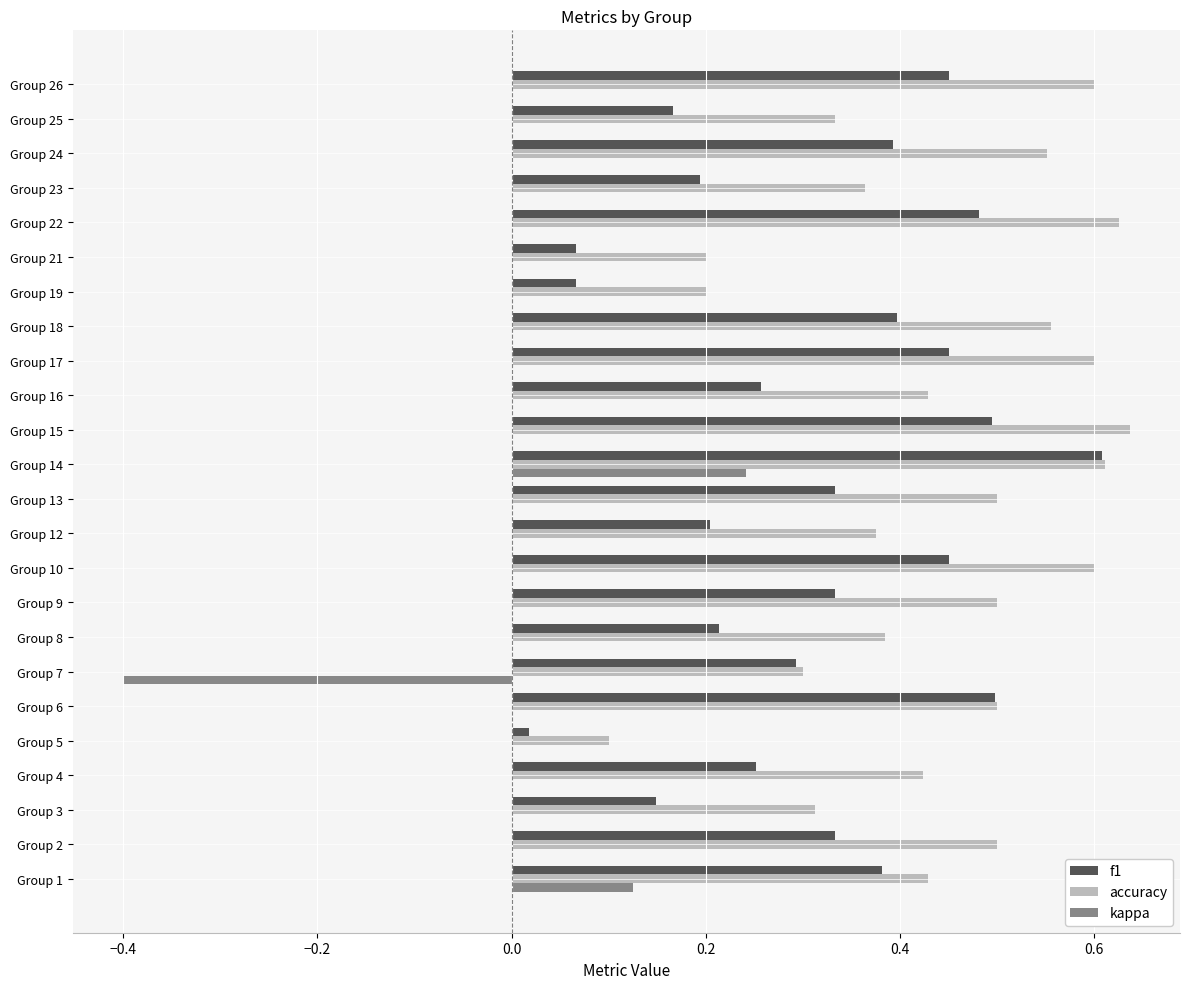

At which category is the sum across all series the highest?

Group 14